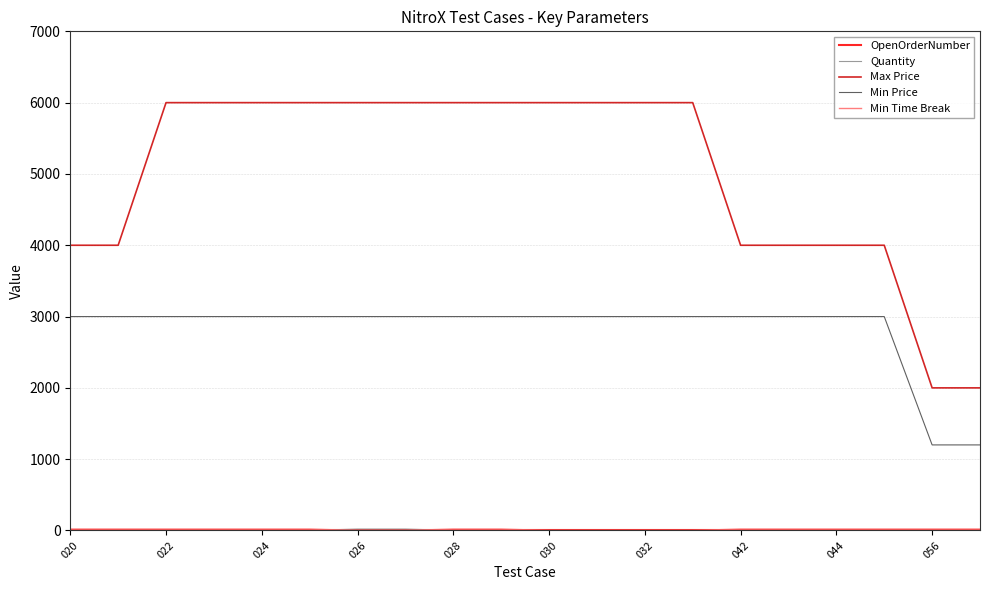

Which series has the largest total across all categories?

Max Price